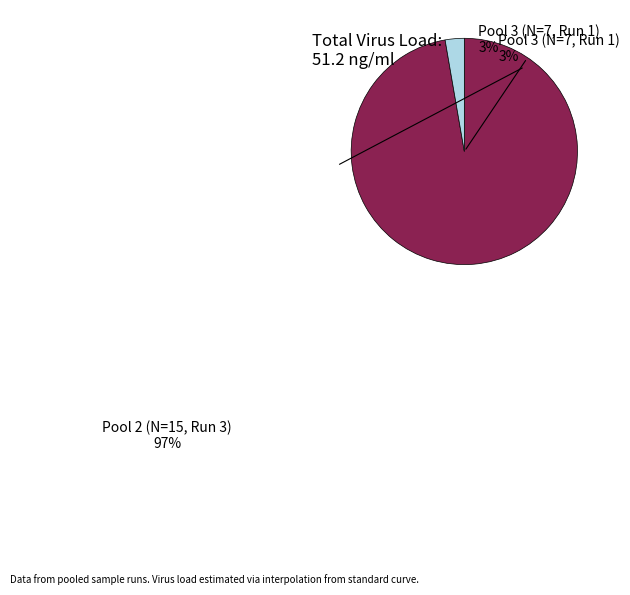

Is Pool 3 (N=7, Run 1) the majority of the pie?

No